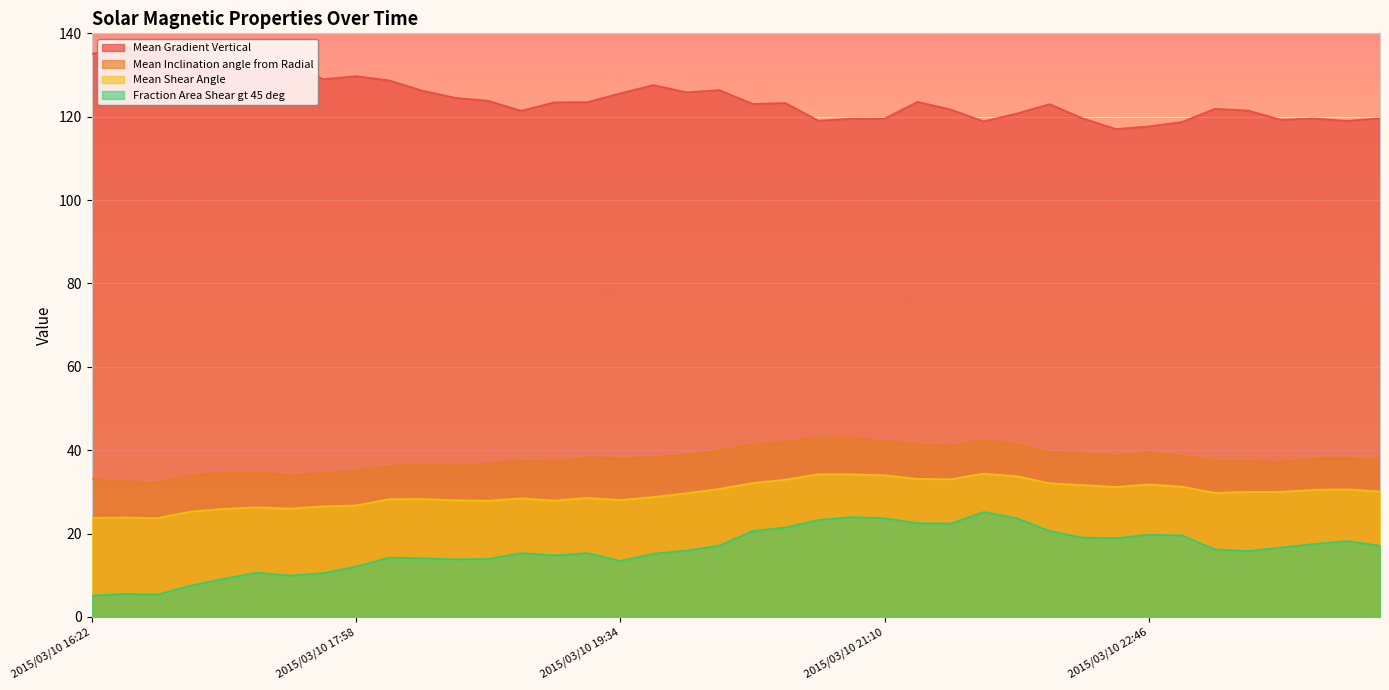

What is the average value of the Mean Shear Angle series?

29.6